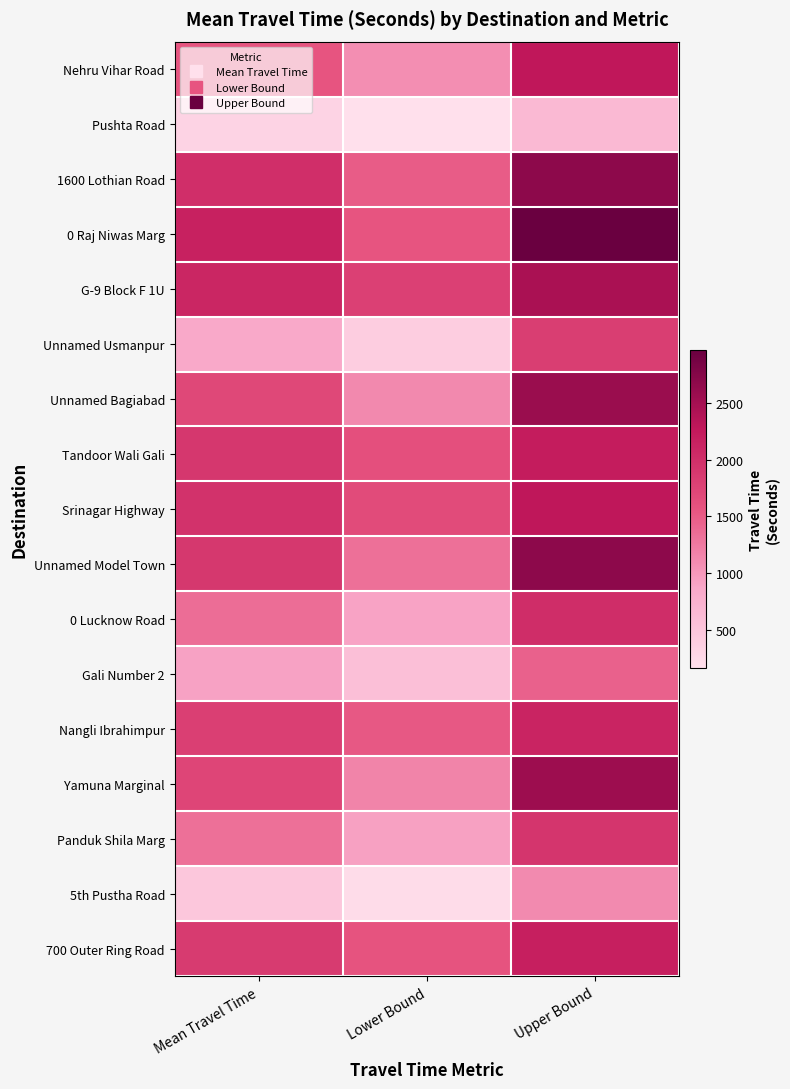

What is the smallest value displayed?

158